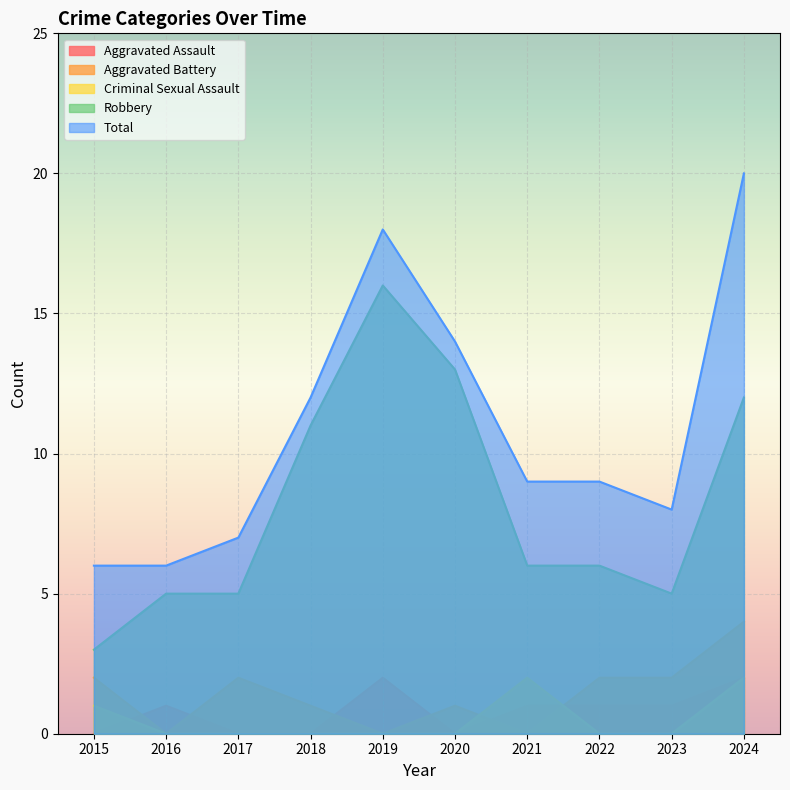

The Criminal Sexual Assault series shows 3 at 2024. True or false?

False